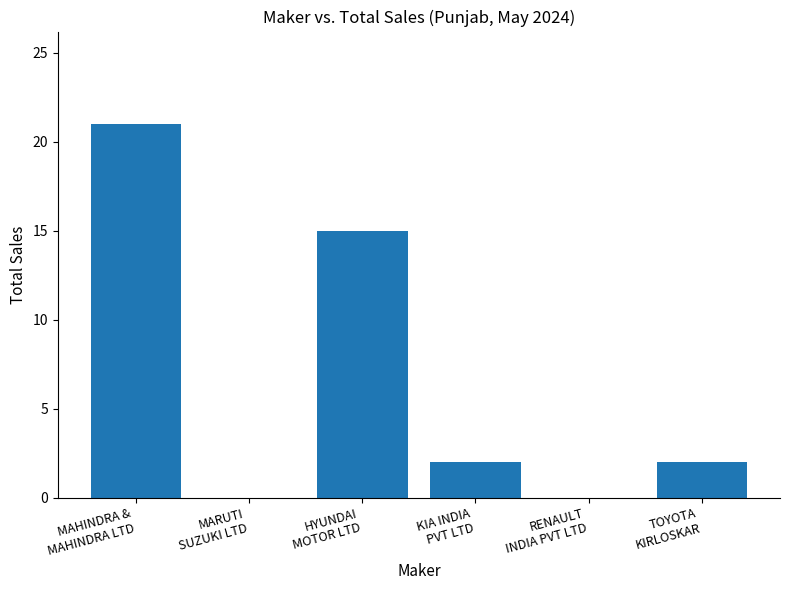

Are the bars horizontal?

No